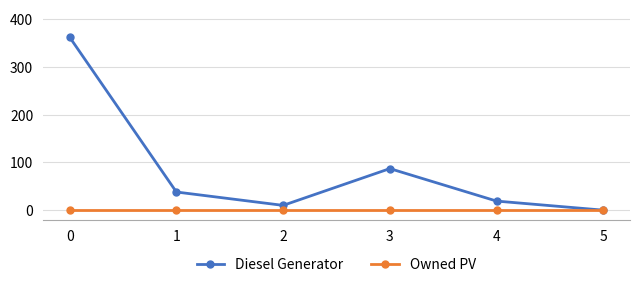

What is the difference between the highest and lowest values at 3?

87